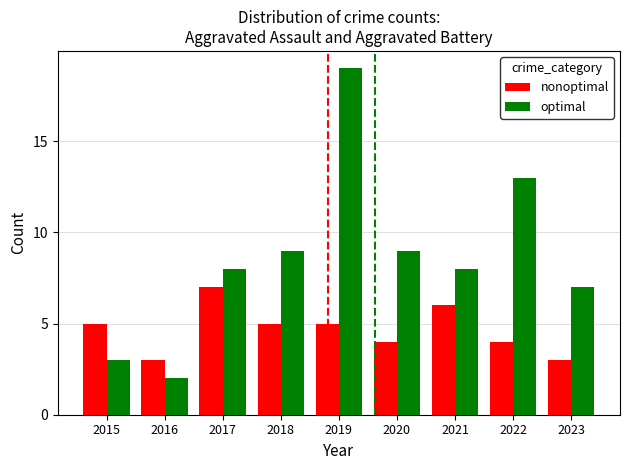

At which category does the chart reach its minimum across all series?

2016